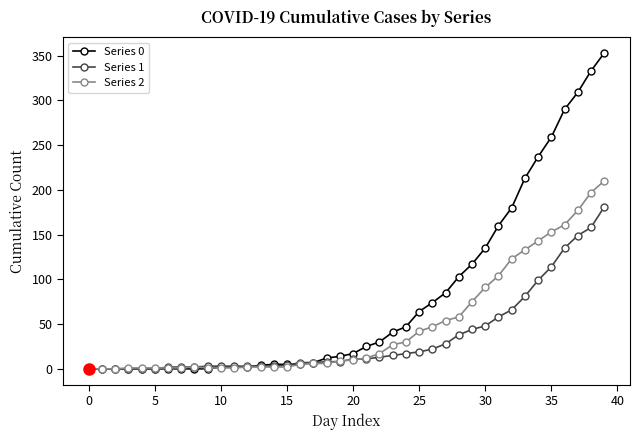

Count the number of data series in this chart.

3